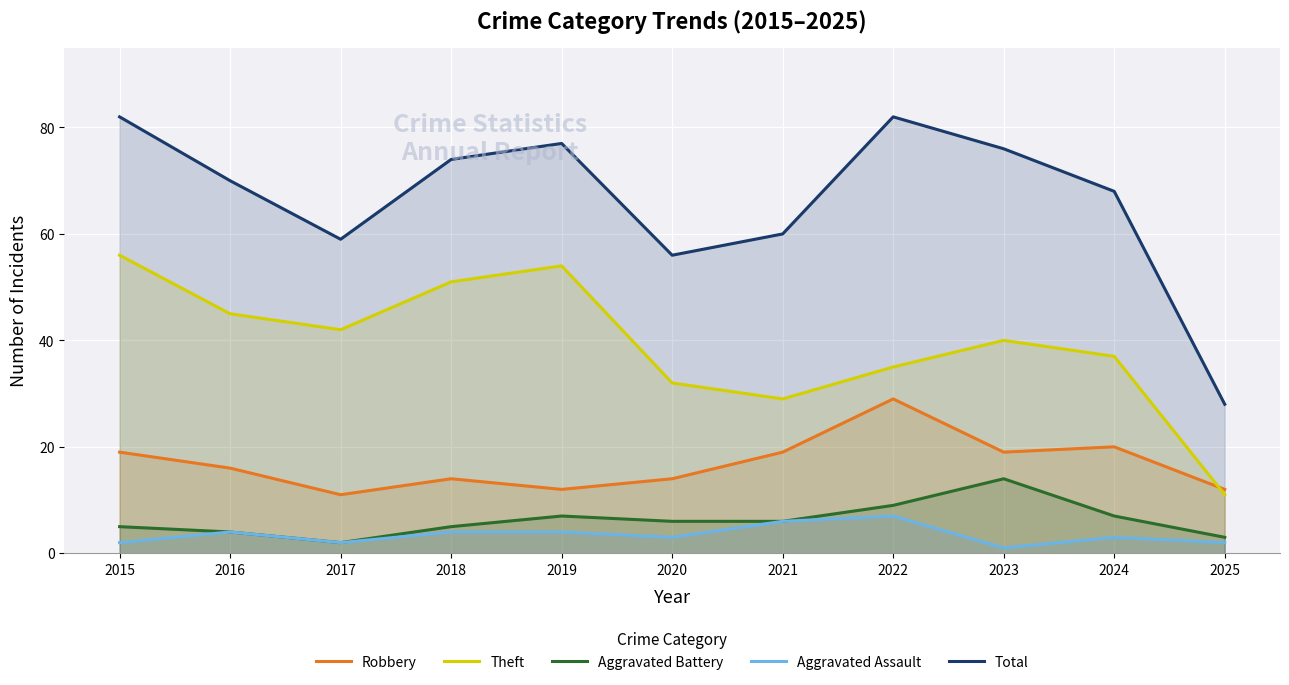

True or false: Aggravated Battery and Total cross at least once.

False